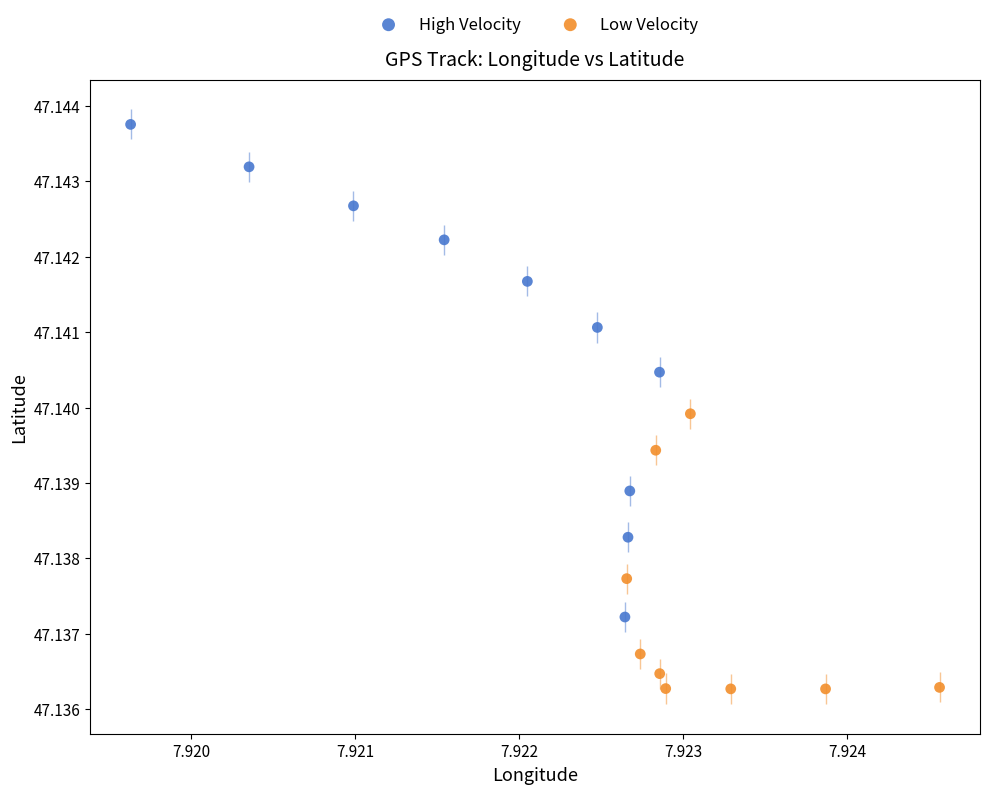

What are all the series names shown in the legend?

High Velocity, Low Velocity